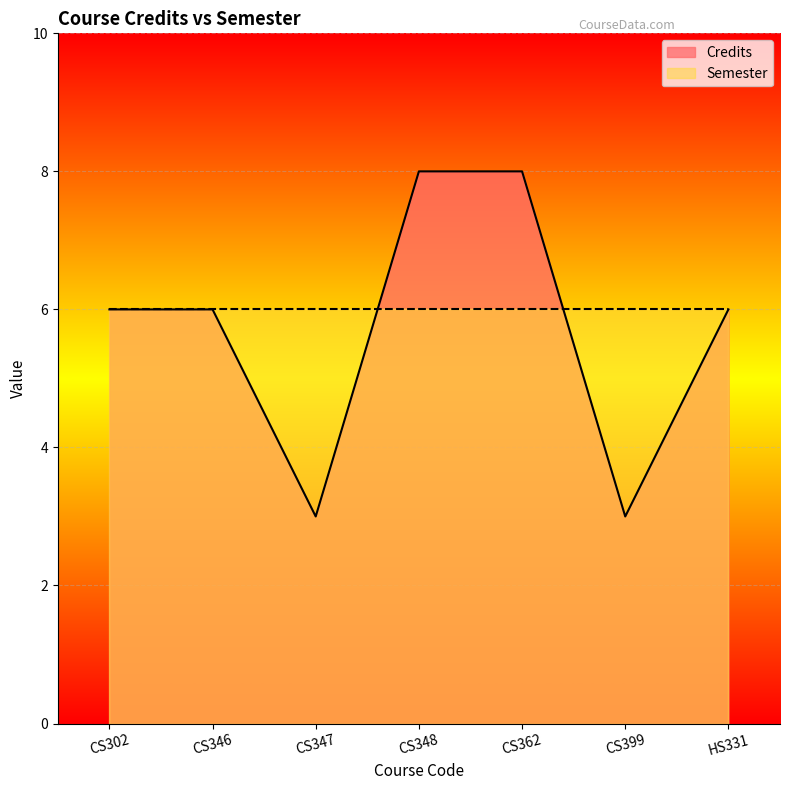

Rank the categories by value from highest to lowest.

CS348, CS362, CS302, CS346, HS331, CS347, CS399